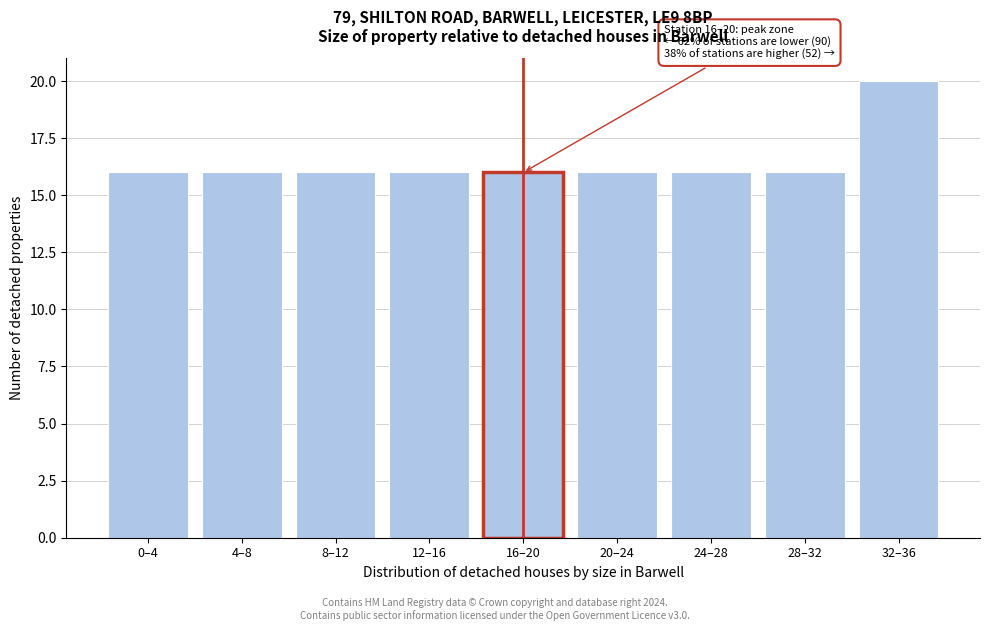

Reading left to right, extract all data points from this chart.

16	16	16	16	16	16	16	16	20